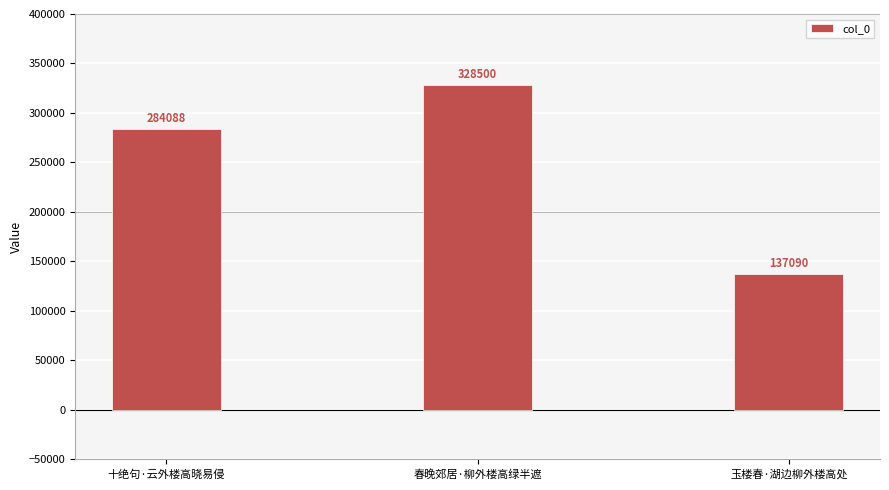

True or false: the data shows 328500 at 春晚郊居·柳外楼高绿半遮.

True